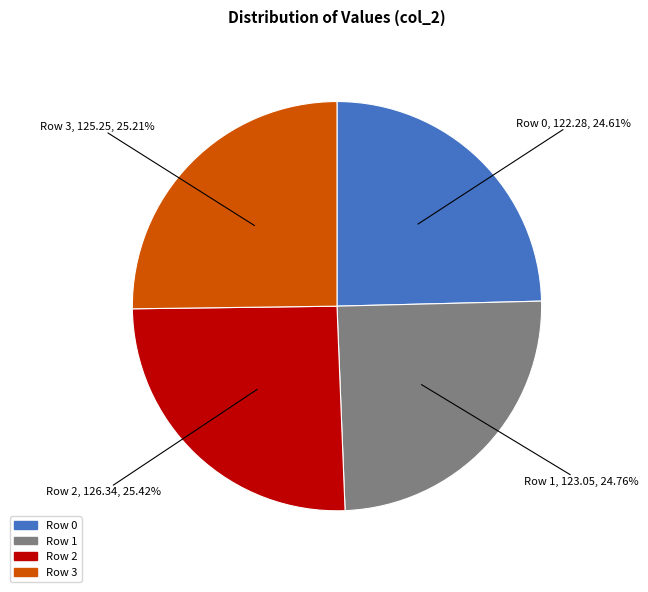

What percentage is NOT represented by Row 1?

75.2%